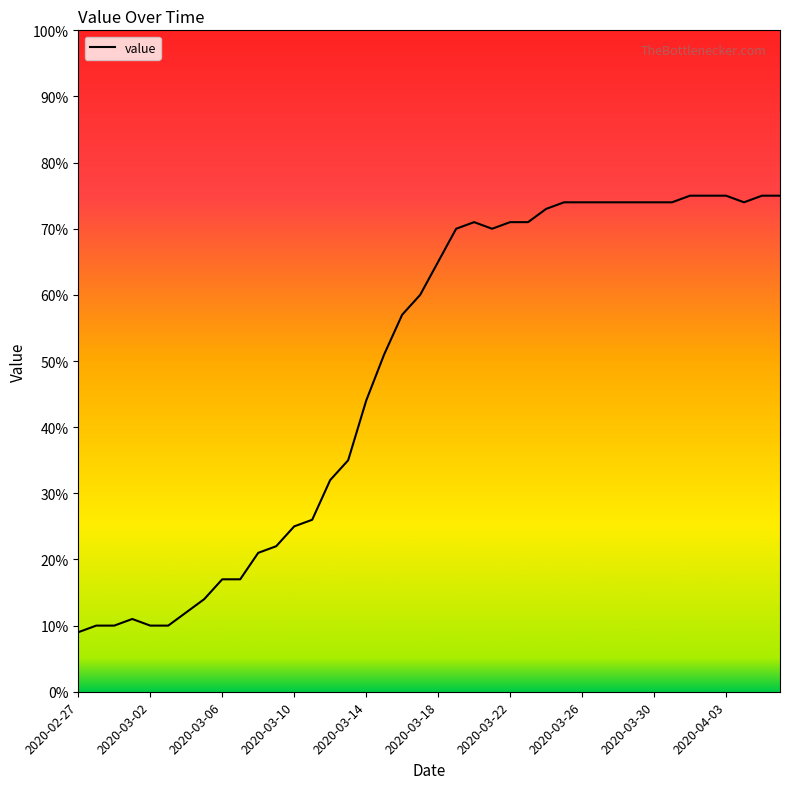

What is the maximum value shown in the chart?

75